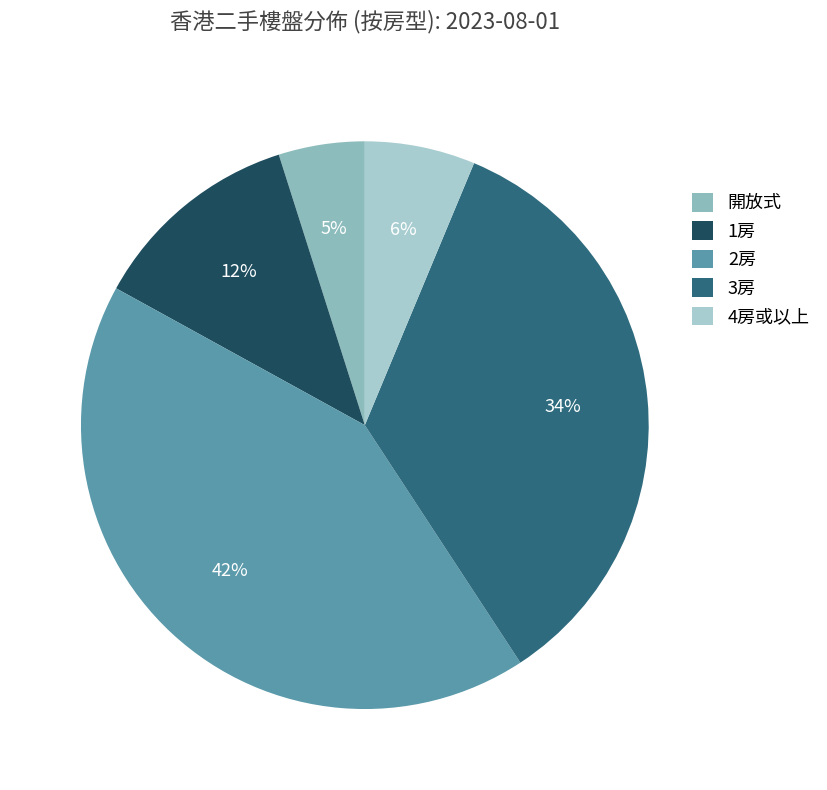

To the nearest percent, what is the difference between the 開放式 and 1房 slice percentages?

7%